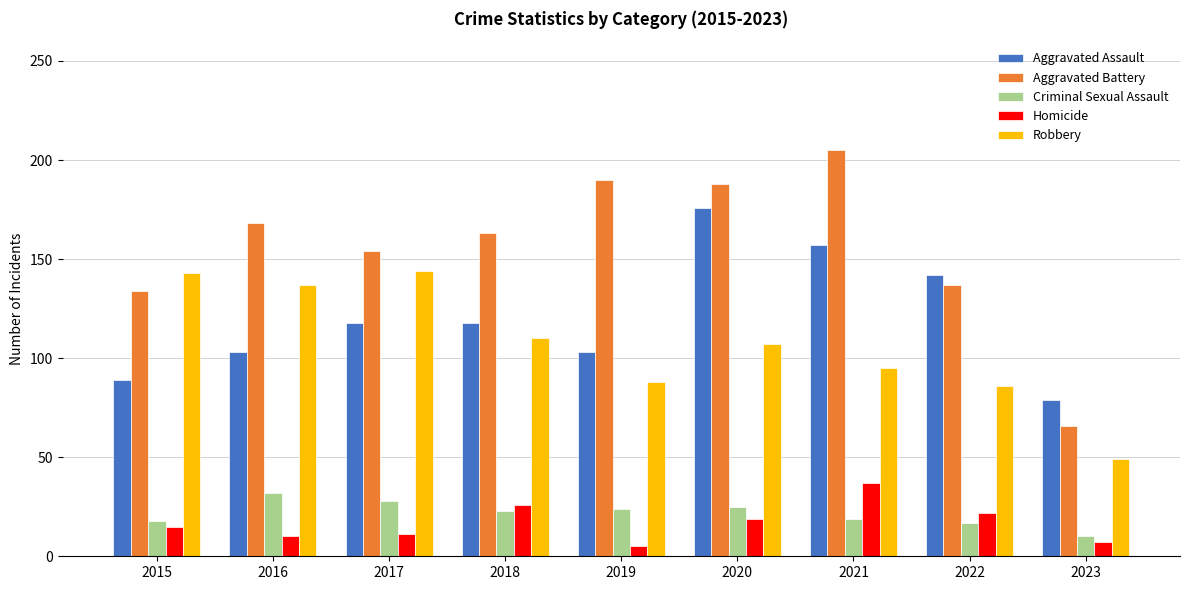

Which category has the lowest value in the Aggravated Assault series?

2023